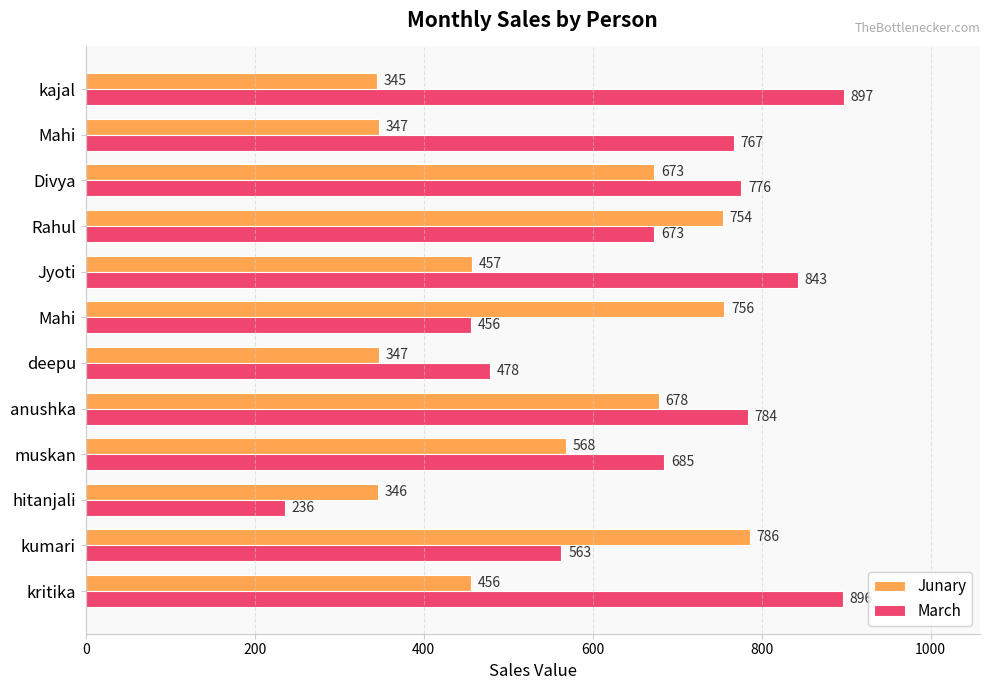

At which label is Junary closest to 565?

muskan